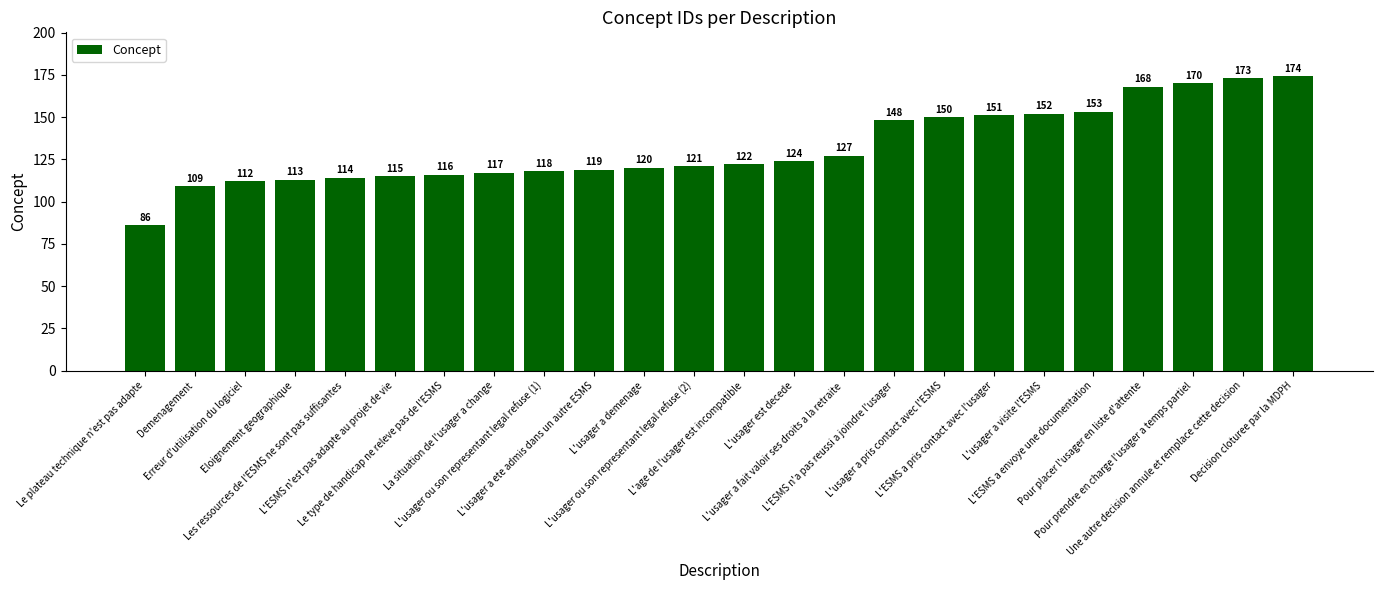

Approximately how many times larger is the value at L'ESMS n'a pas reussi a joindre l'usager compared to Le type de handicap ne releve pas de l'ESMS?

1.3